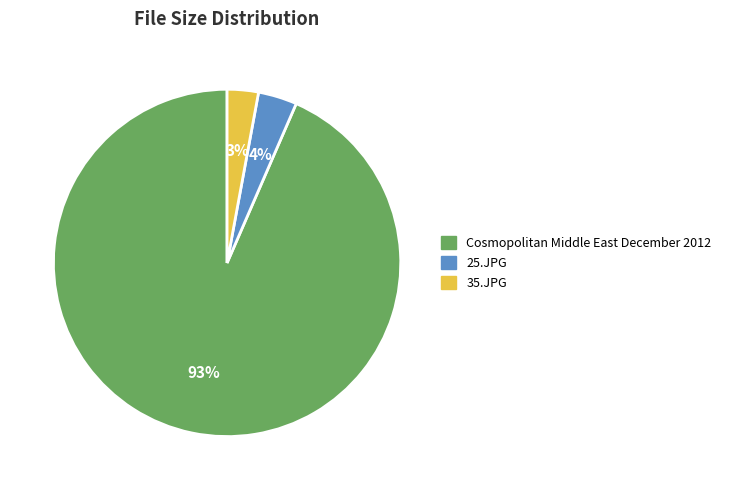

Rank the categories by value from highest to lowest.

Cosmopolitan Middle East December 2012, 25.JPG, 35.JPG